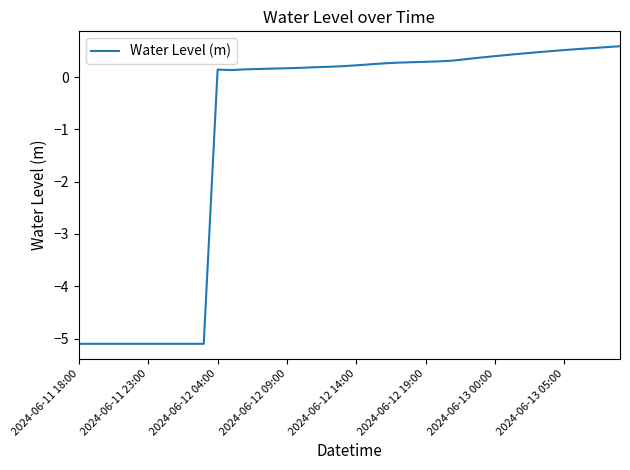

What is the smallest value displayed?

-5.1